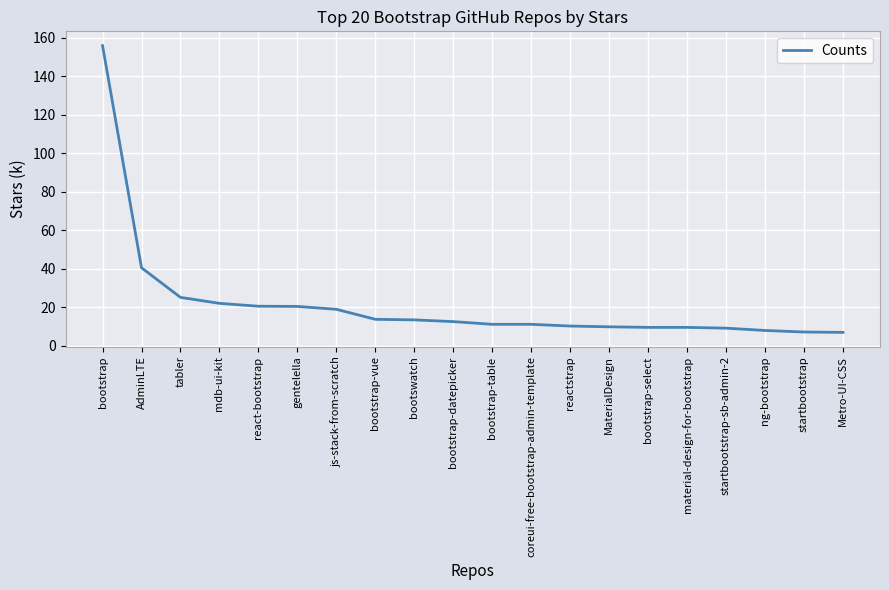

Between MaterialDesign and gentelella, which is larger?

gentelella